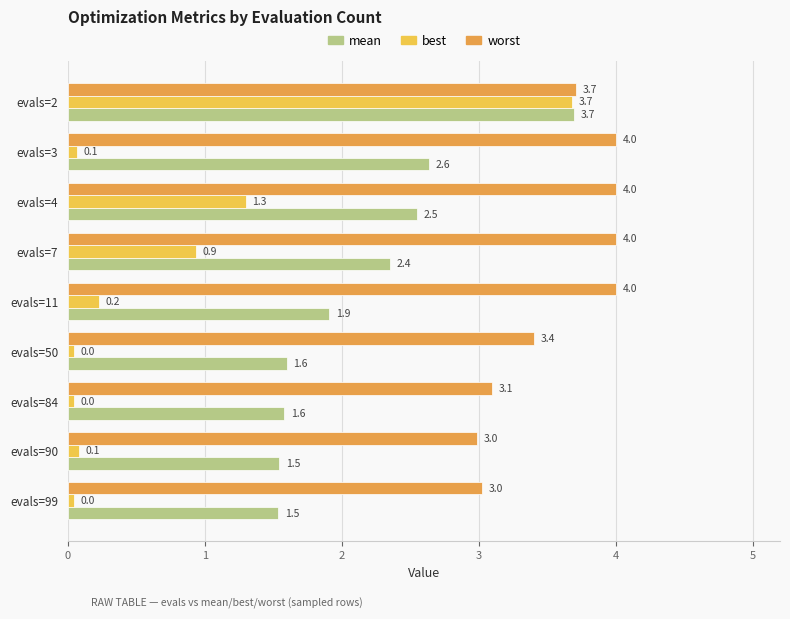

Which series changed the most between evals=4 and evals=50?

best